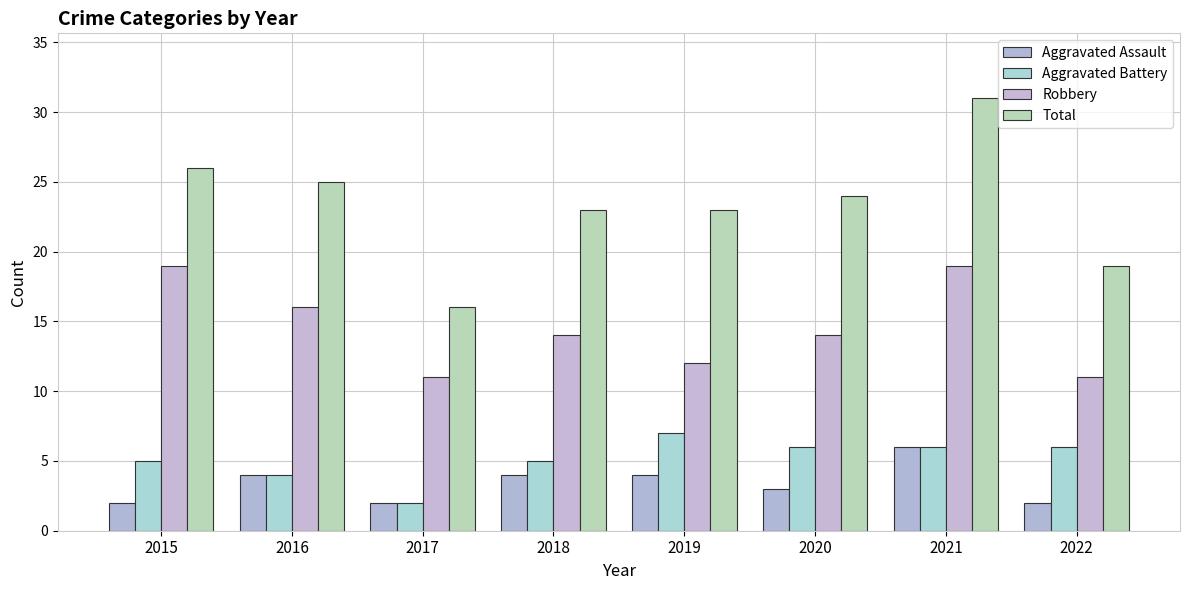

What is the difference between the highest and lowest values at 2022?

17